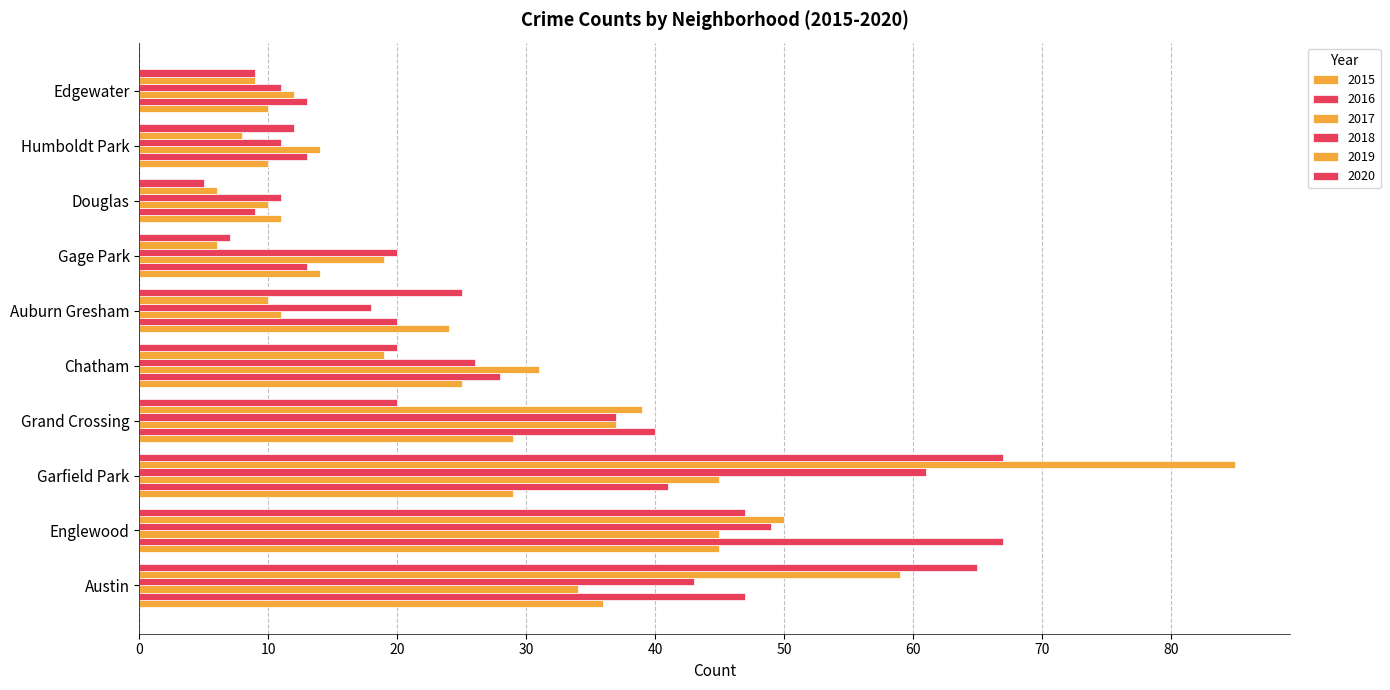

How many categories are shown in the chart?

10